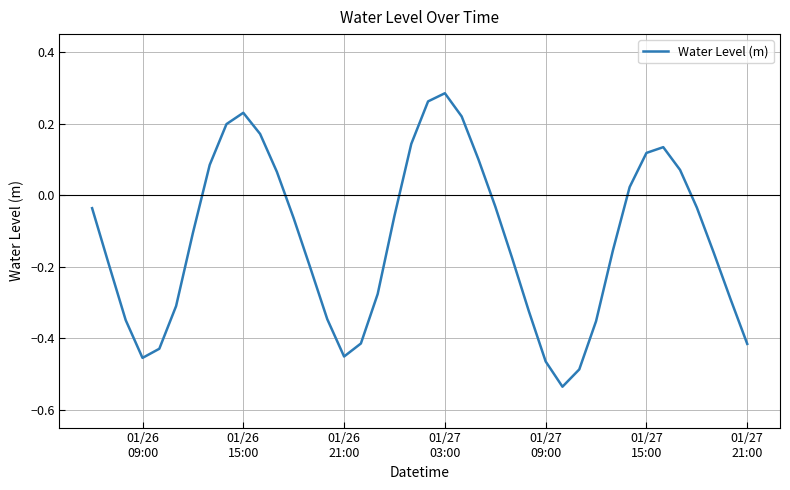

Where is the first local maximum?

01/26
15:00